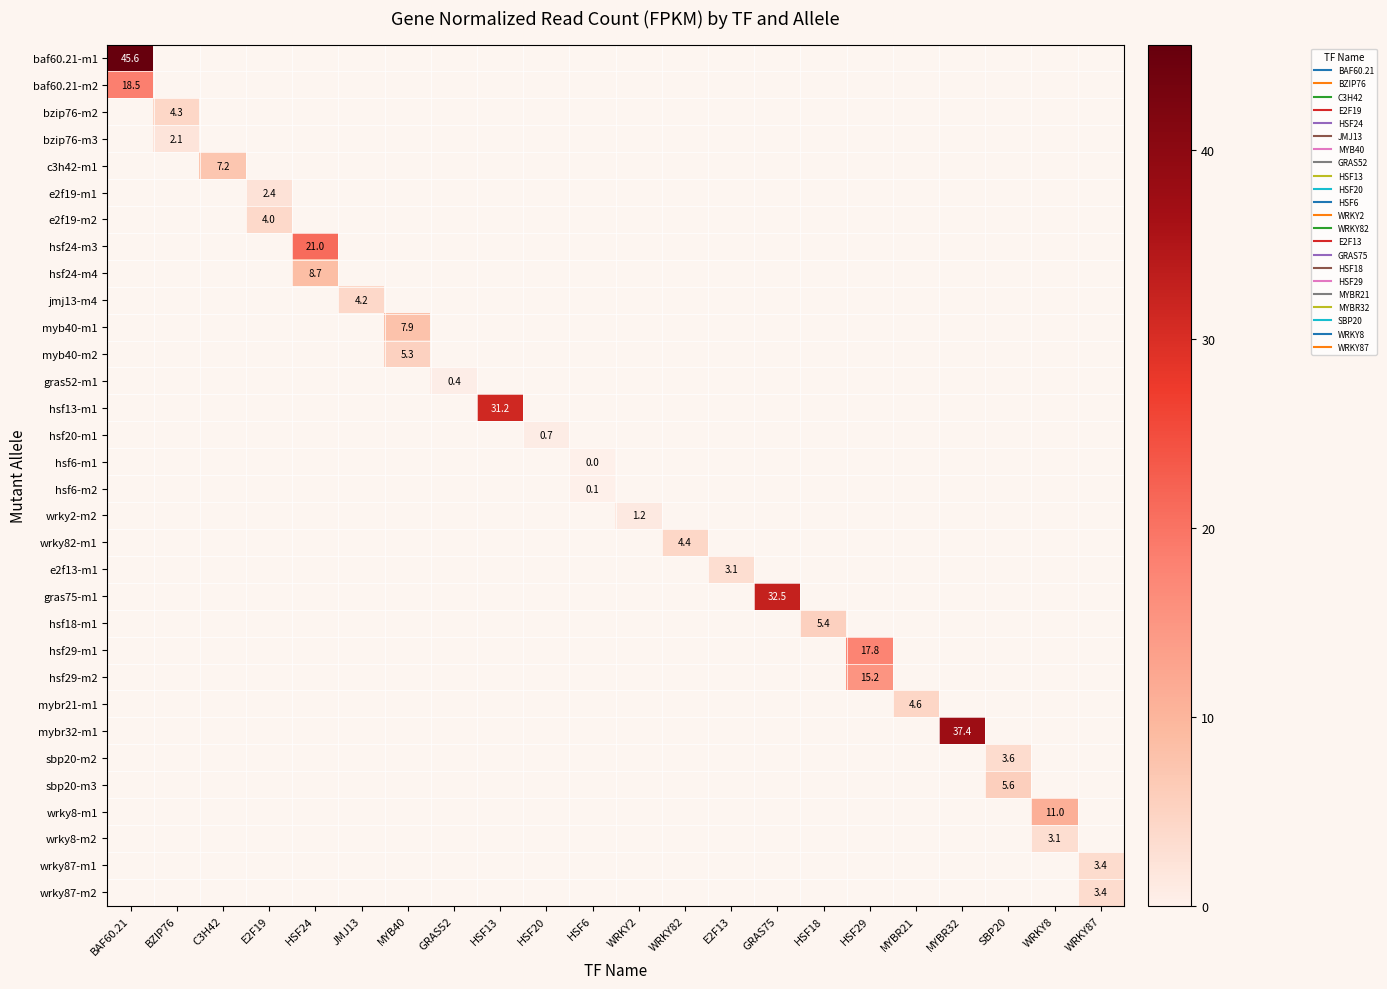

Which series has the widest spread of values?

baf60.21-m1